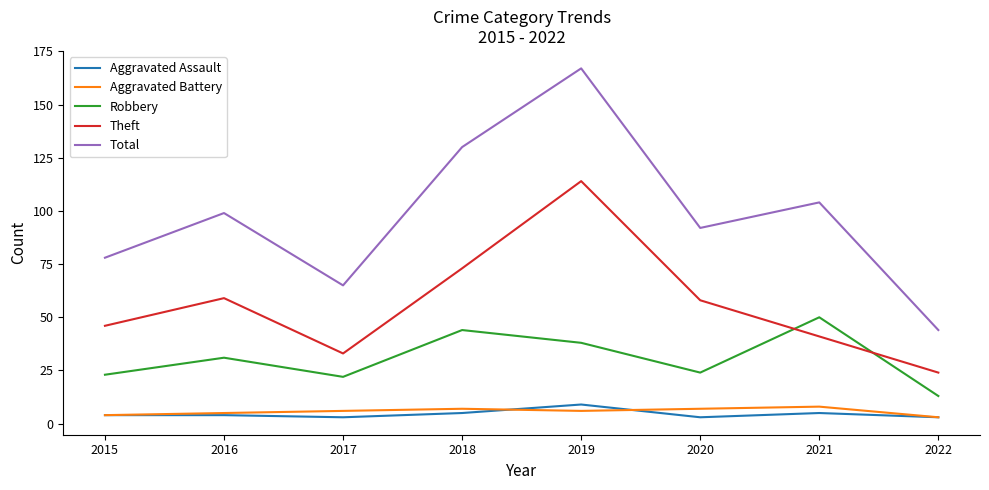

What is the lowest value of the Theft series?

24